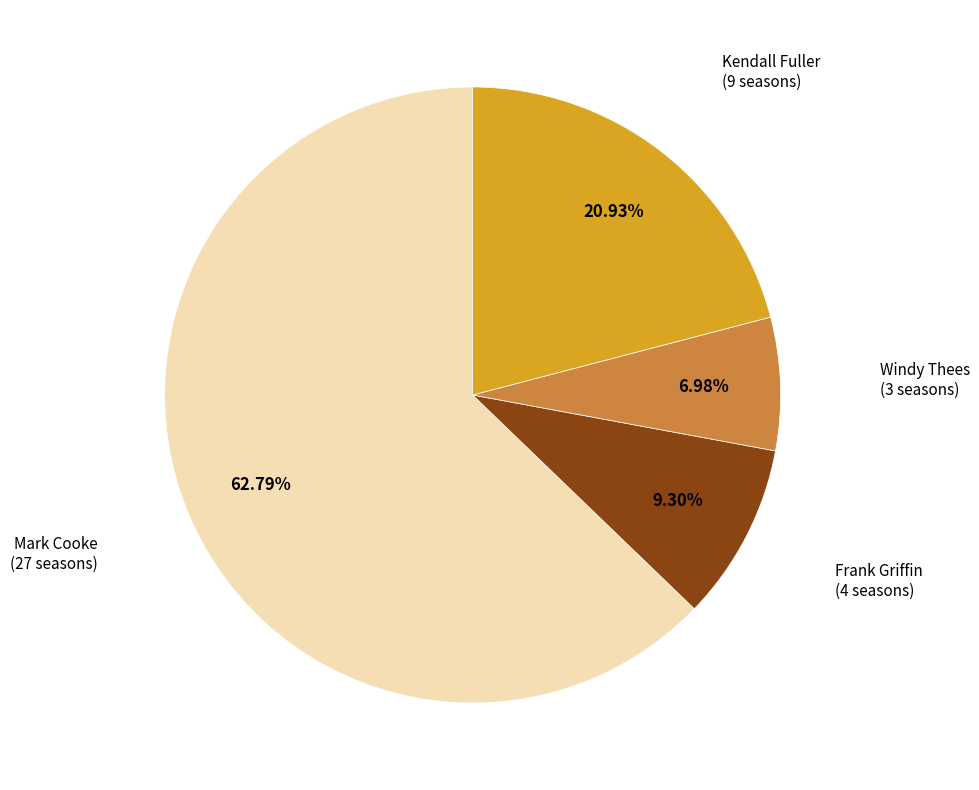

What portion of the pie excludes Windy Thees?

93.0%